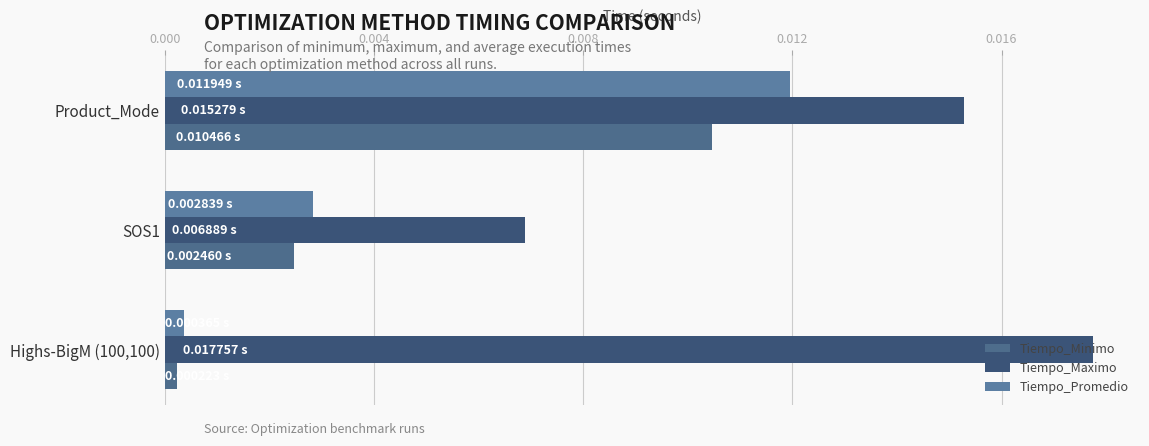

How many series are shown in this chart?

3